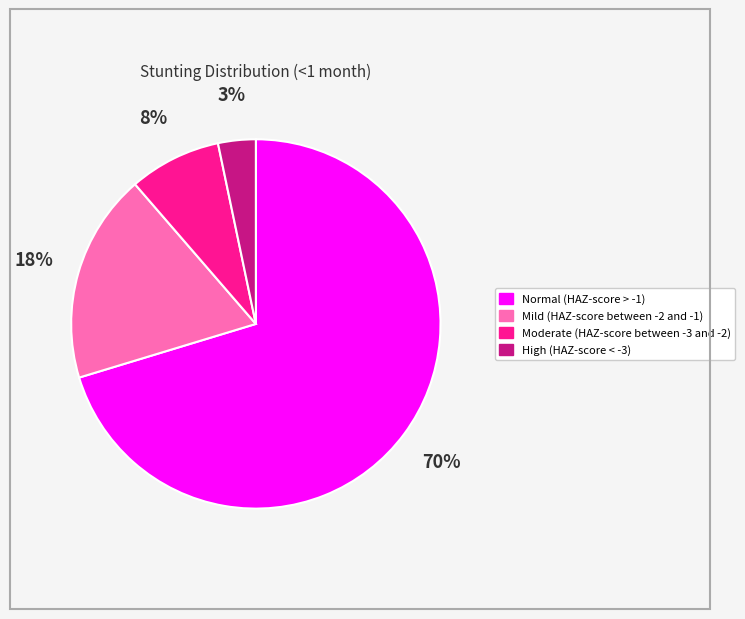

What percentage is the Moderate (HAZ-score between -3 and -2) slice, to the nearest percent?

8%